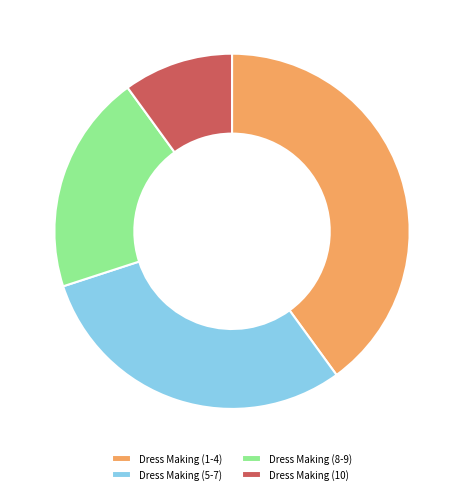

Is there a majority slice in this chart?

No